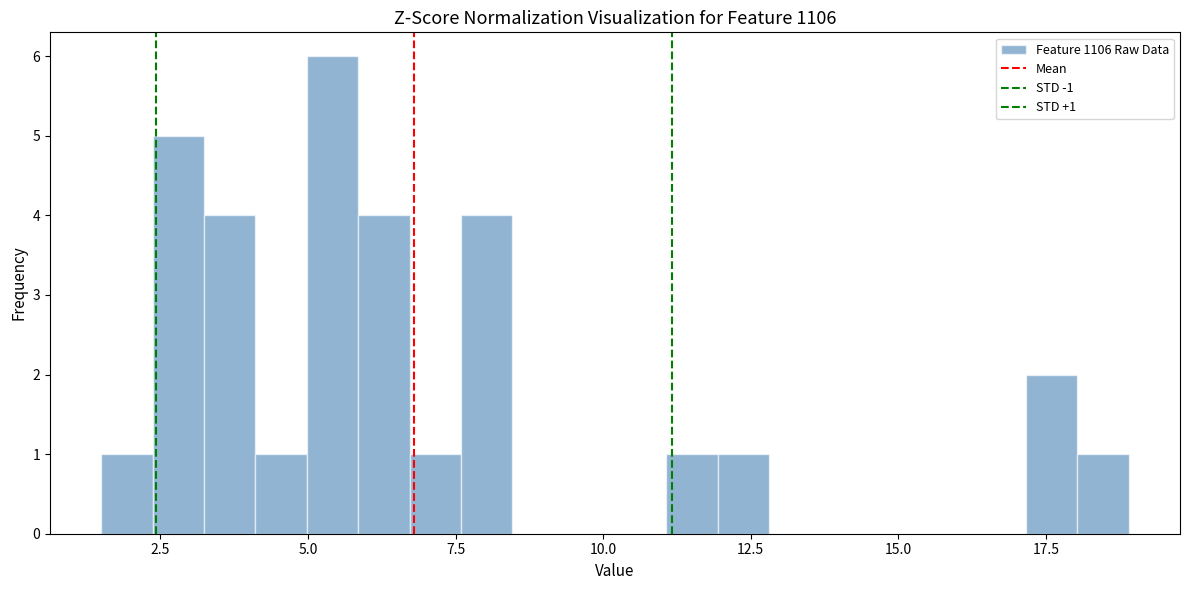

Read against the x-axis, roughly where is the centre of the tallest bar?

5.5